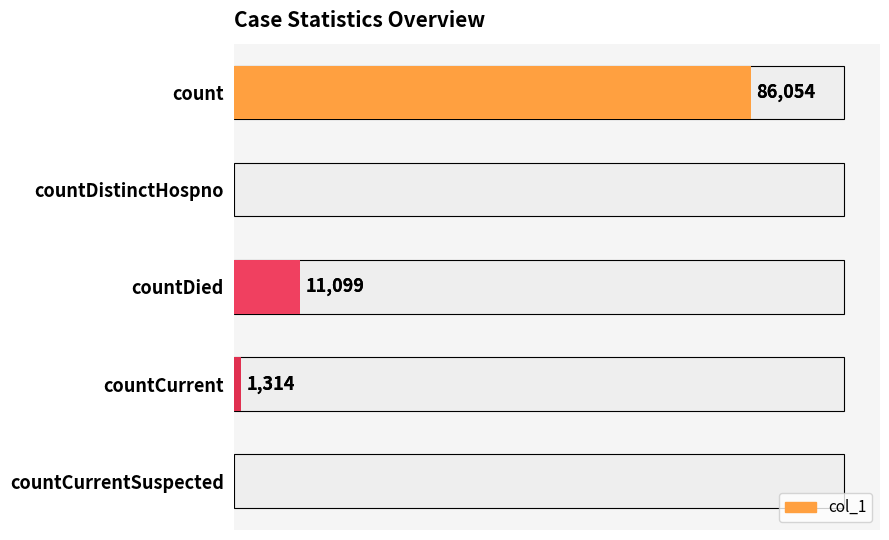

Reading right to left, extract all data points from this chart.

0	1314	11099	0	86054